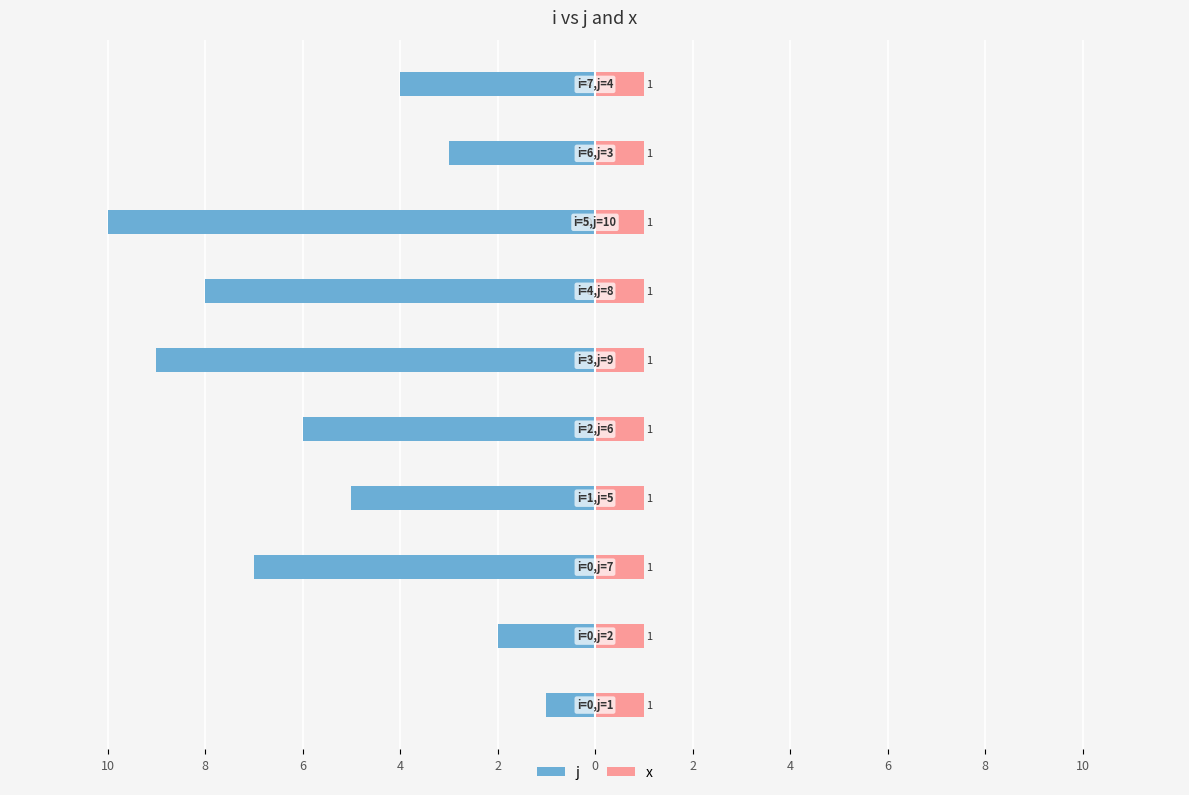

What is the difference between the second highest and second lowest values in the j series?

7.0